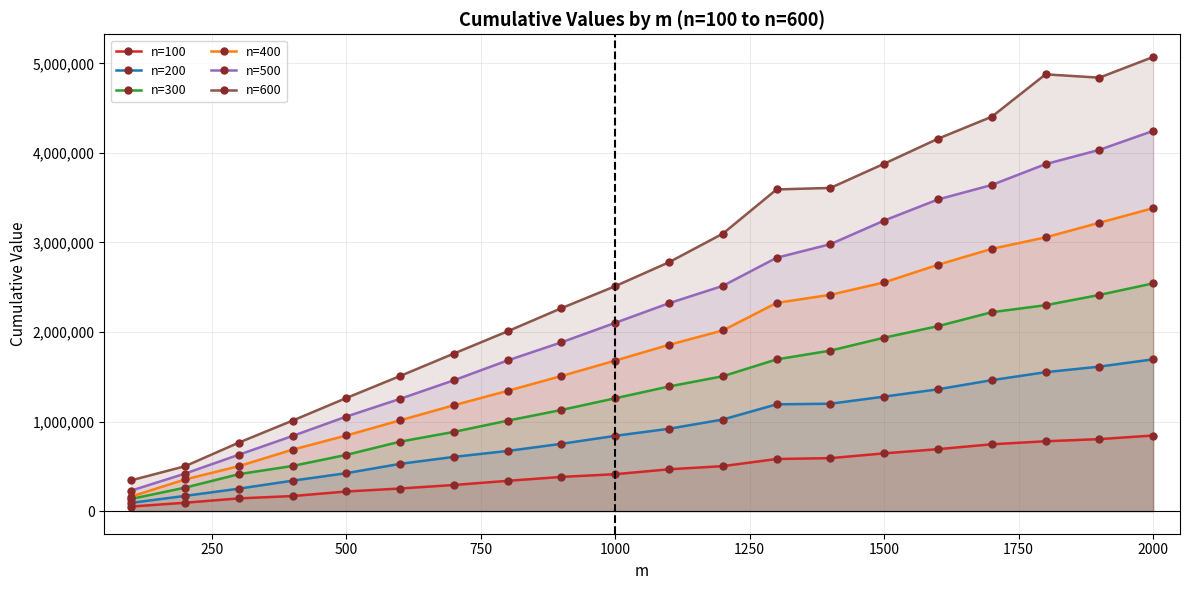

Count the number of data series in this chart.

6